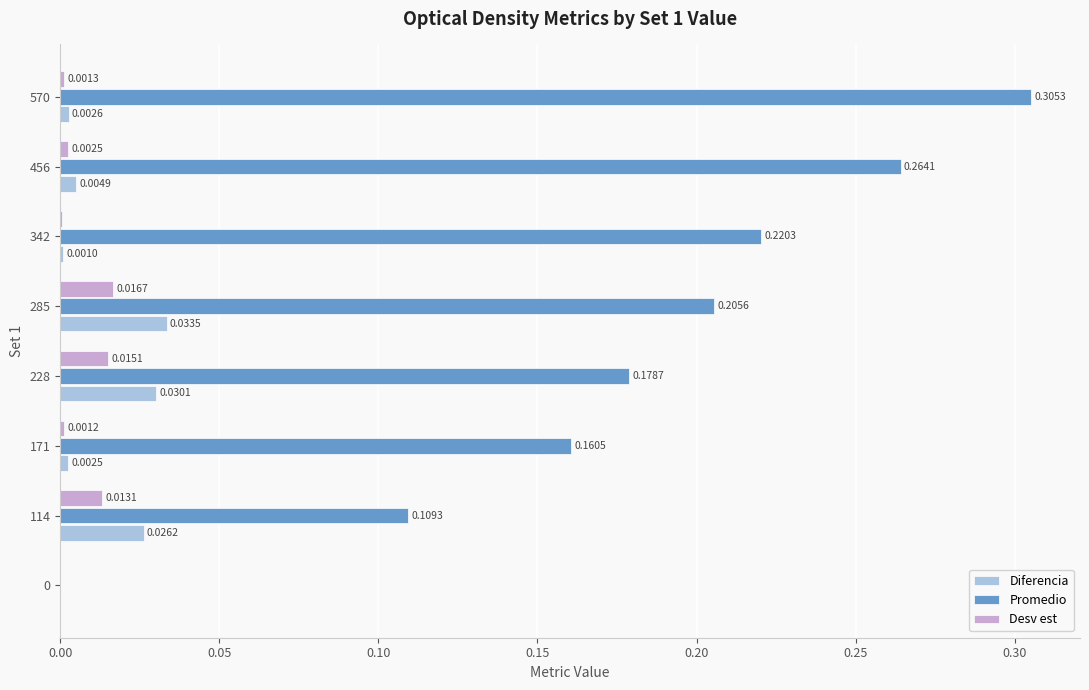

Which series has the largest total across all categories?

Promedio